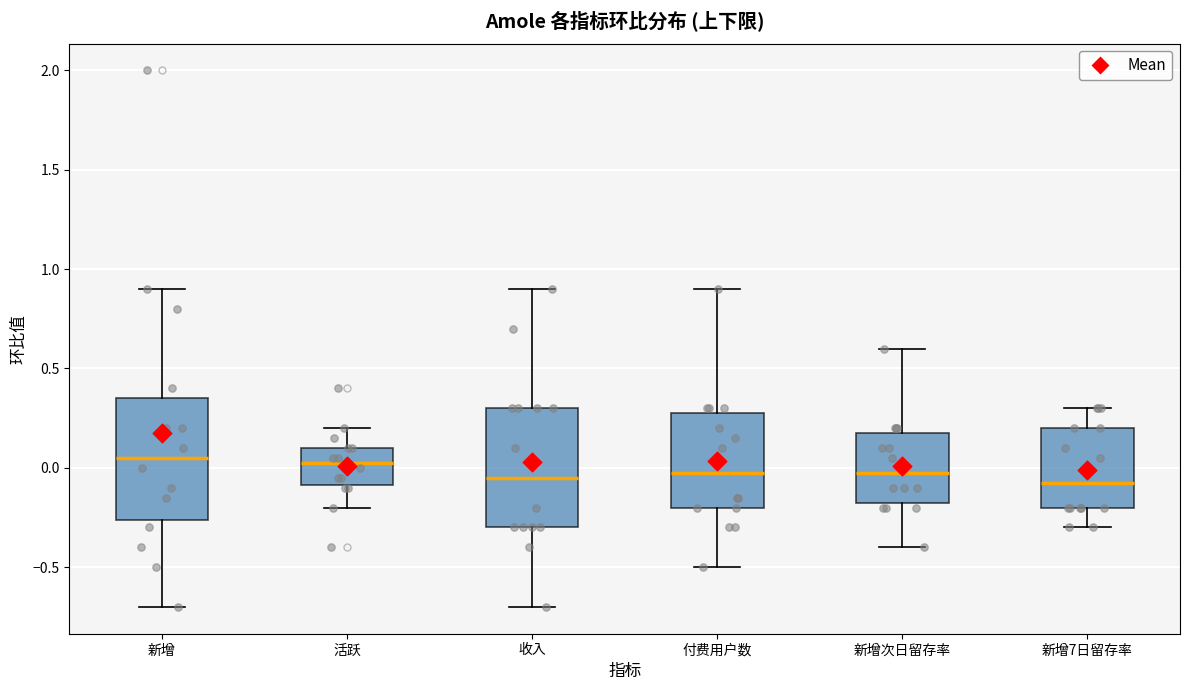

Reading left to right, read every box against the y-axis: the position of its median line, the range the box covers, and the ends of its whiskers. The values are not printed on the chart, so give them approximately, as read against the axis.

新增: median 0.05, box -0.25 to 0.35, whiskers -0.70 to 0.90
活跃: median 0.05, box -0.10 to 0.10, whiskers -0.20 to 0.20
收入: median -0.05, box -0.30 to 0.30, whiskers -0.70 to 0.90
付费用户数: median 0.00, box -0.20 to 0.30, whiskers -0.50 to 0.90
新增次日留存率: median 0.00, box -0.15 to 0.20, whiskers -0.40 to 0.60
新增7日留存率: median -0.05, box -0.20 to 0.20, whiskers -0.30 to 0.30